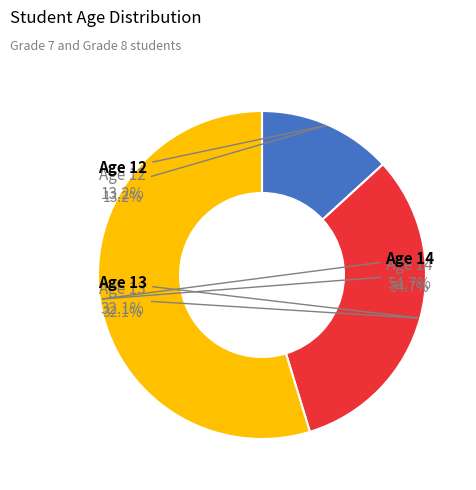

To the nearest percent, what is the difference between the 13 and 14 slice percentages?

23%